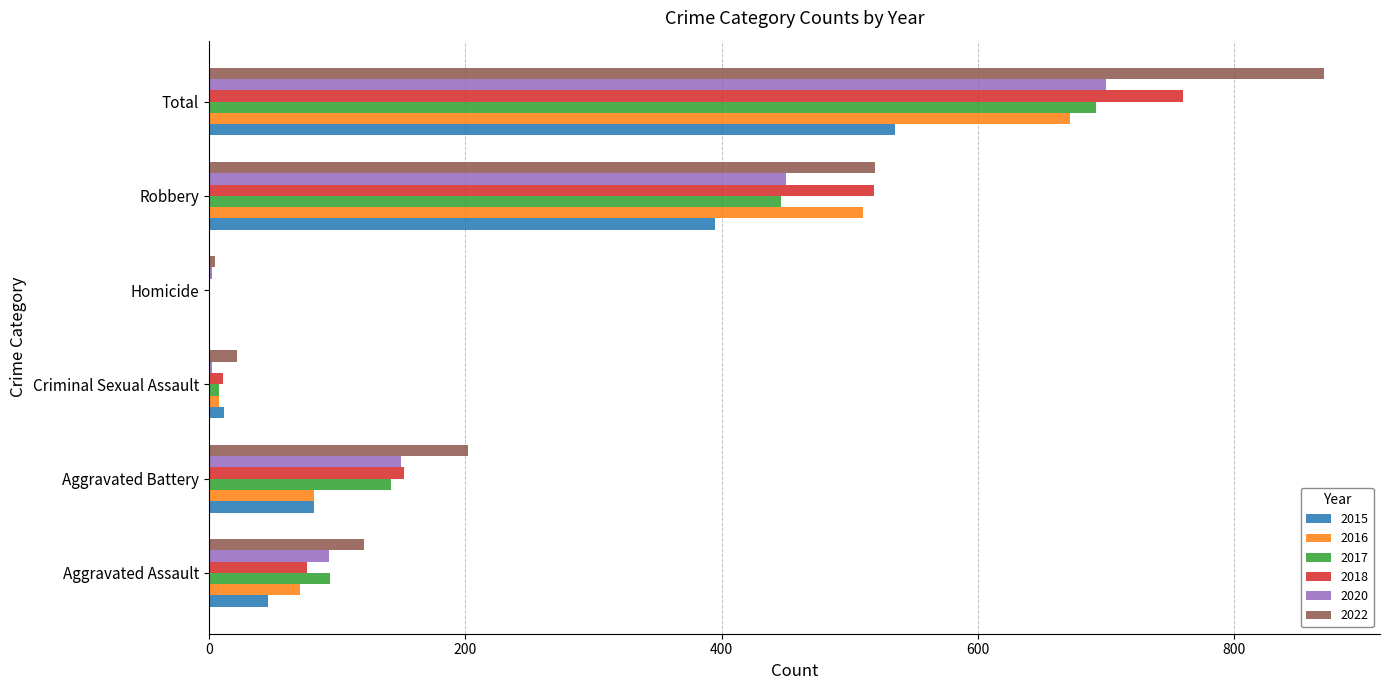

What is the maximum value for 2020?

700